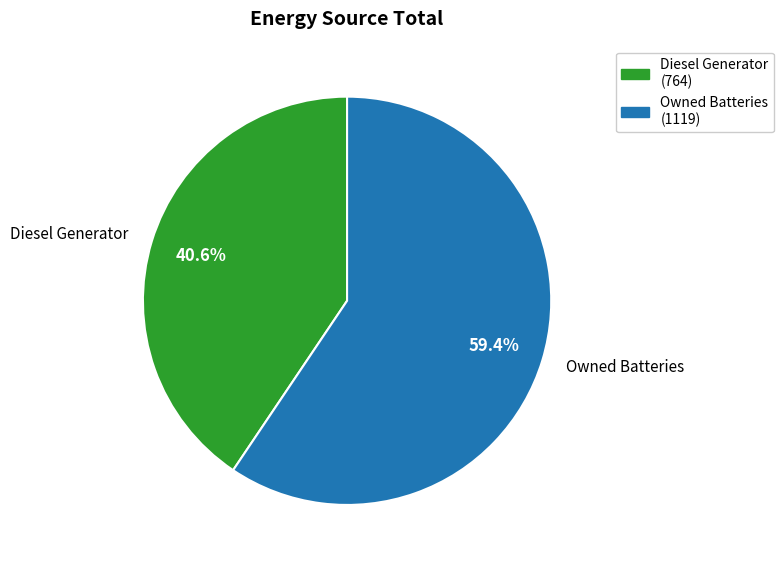

The Diesel Generator slice represents 89% of the pie. True or false?

False